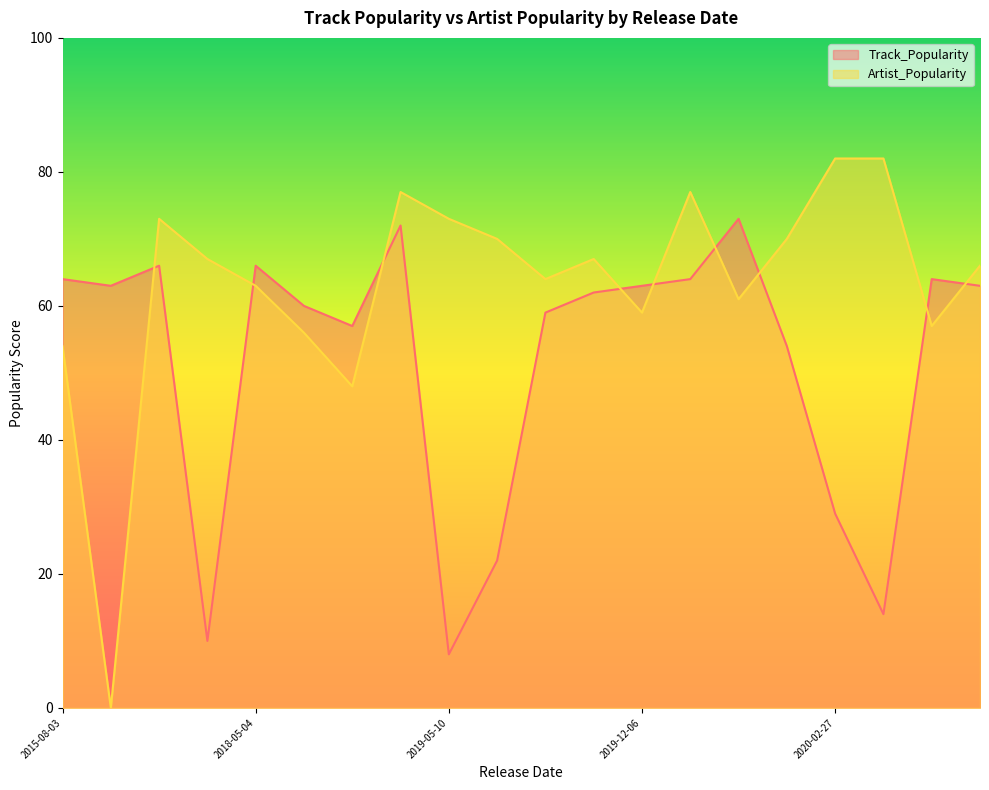

What is the difference between the Track_Popularity values at 2019-05-10 and 2020-04-10?

56